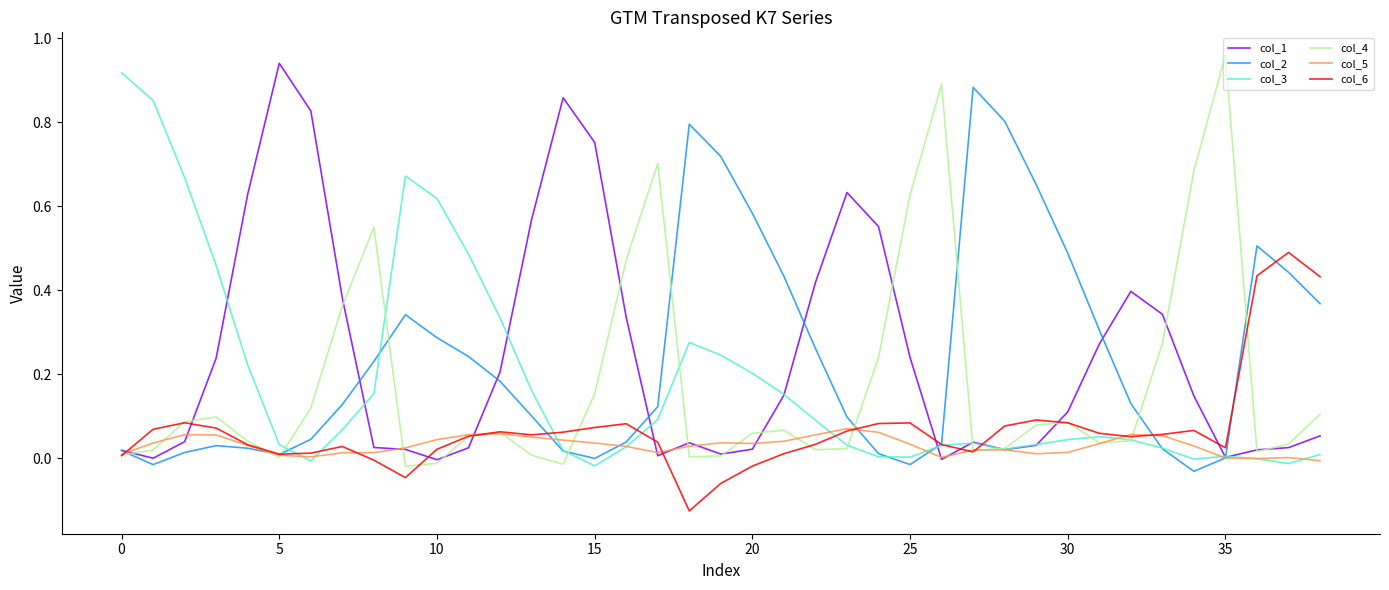

What is the sum of all col_2 values?

9.3